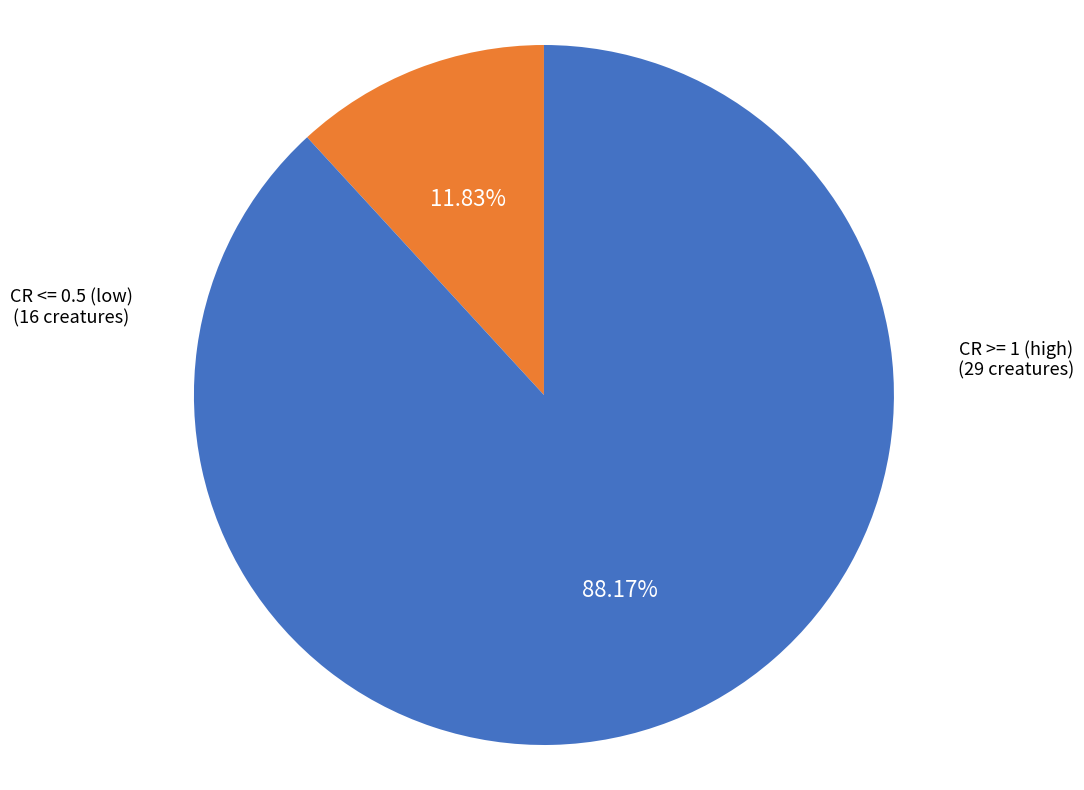

Count the number of slices in the pie.

2